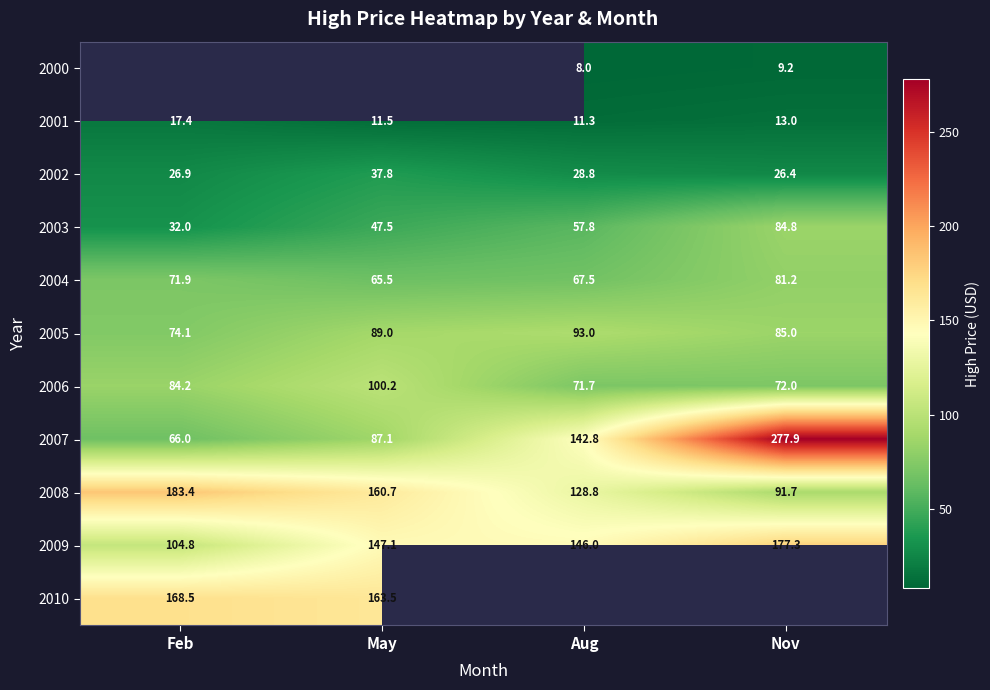

Is it true that 2001 equals 13.0 at Nov?

True